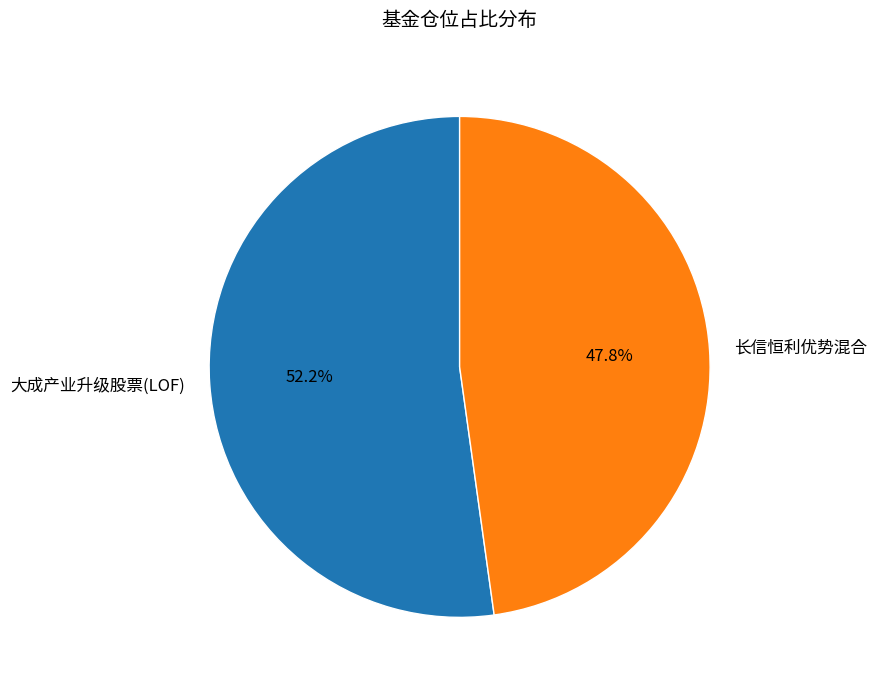

Is 大成产业升级股票(LOF) the majority of the pie?

Yes